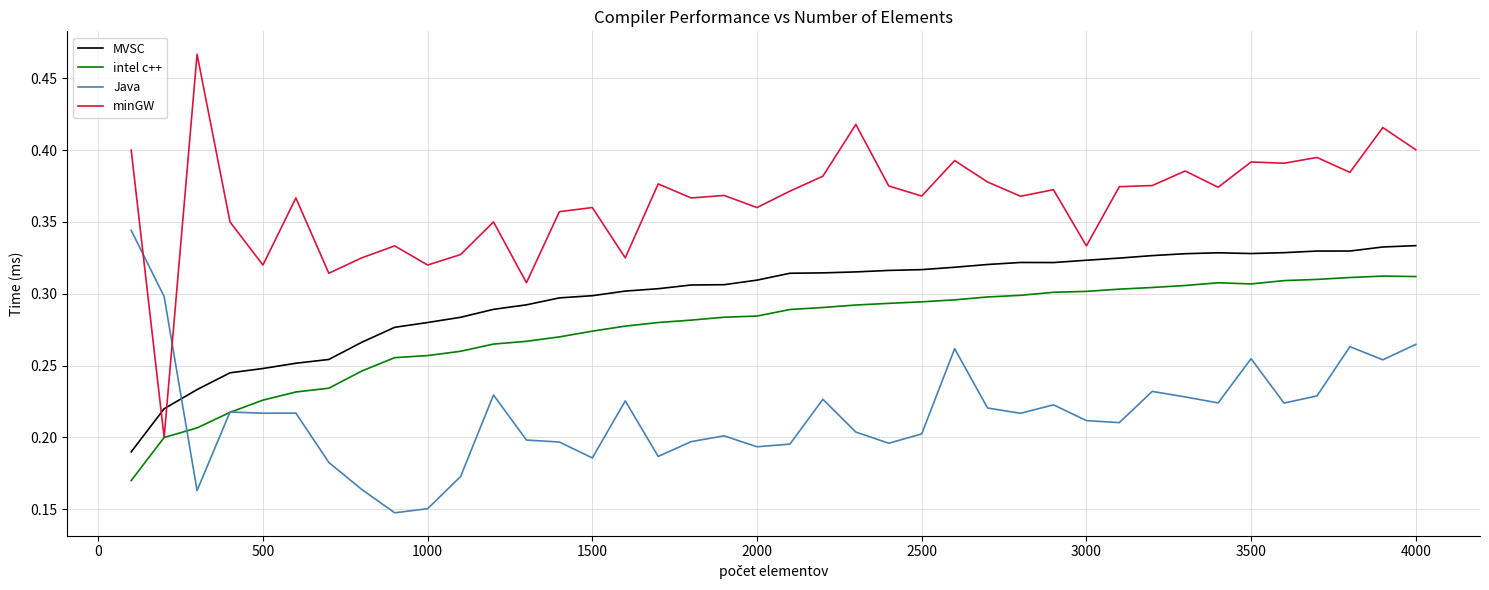

List the series in order of their overall mean, lowest first.

Java, intel c++, MVSC, minGW